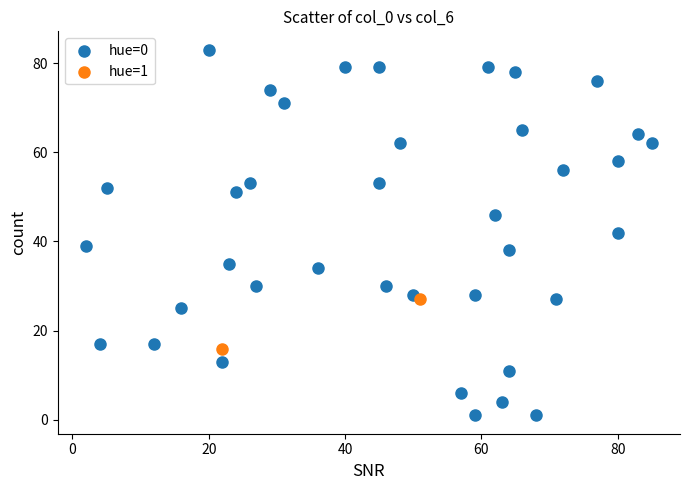

What are all the series names shown in the legend?

hue=0, hue=1